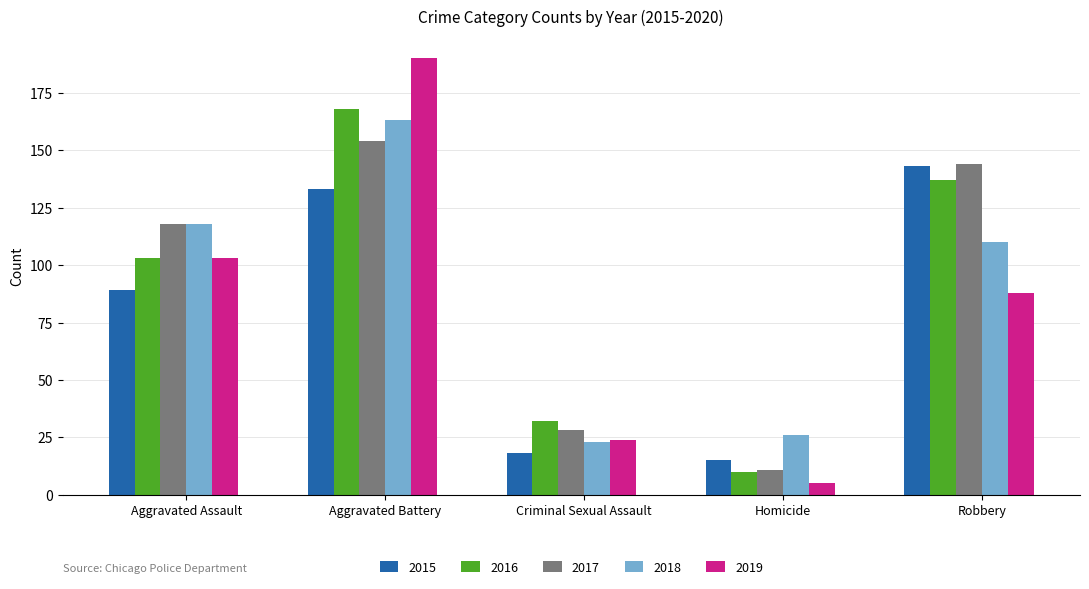

Reading left to right, what are all the values shown in this chart?

2015: 89	133	18	15	143
2016: 103	168	32	10	137
2017: 118	154	28	11	144
2018: 118	163	23	26	110
2019: 103	190	24	5	88